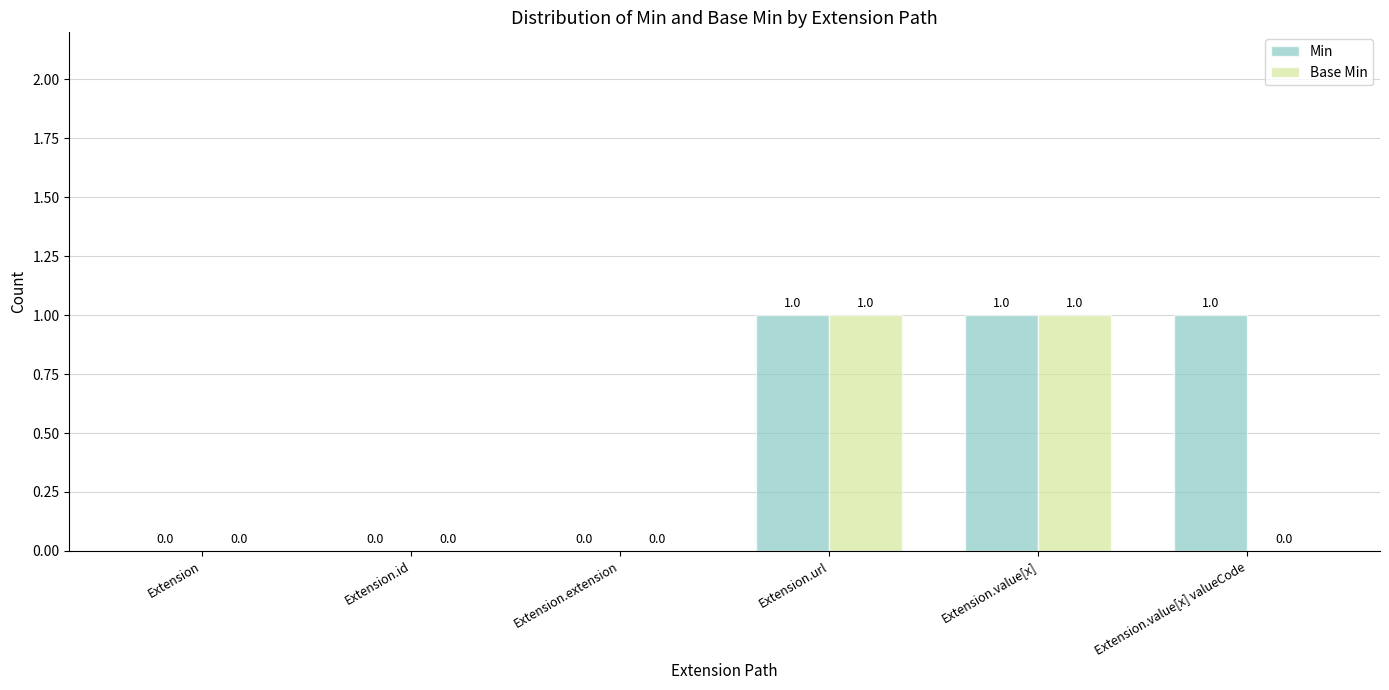

Between Extension.id and Extension.value[x] valueCode, which series saw the biggest shift?

Min